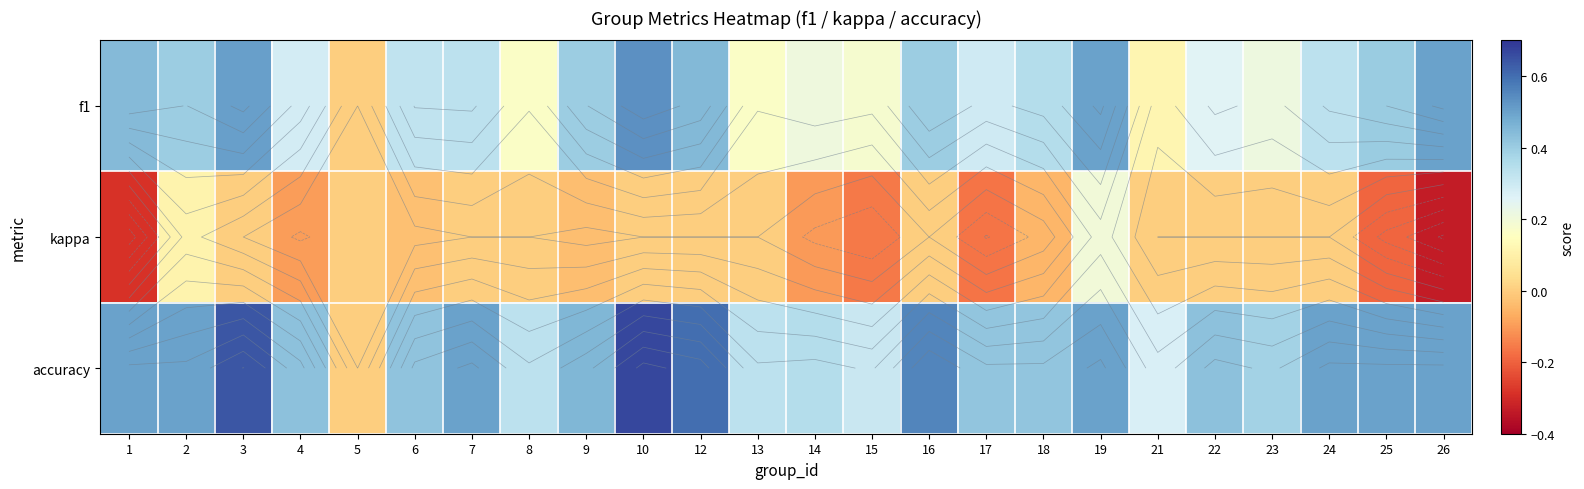

The value of accuracy at 16 is 0.6. True or false?

True